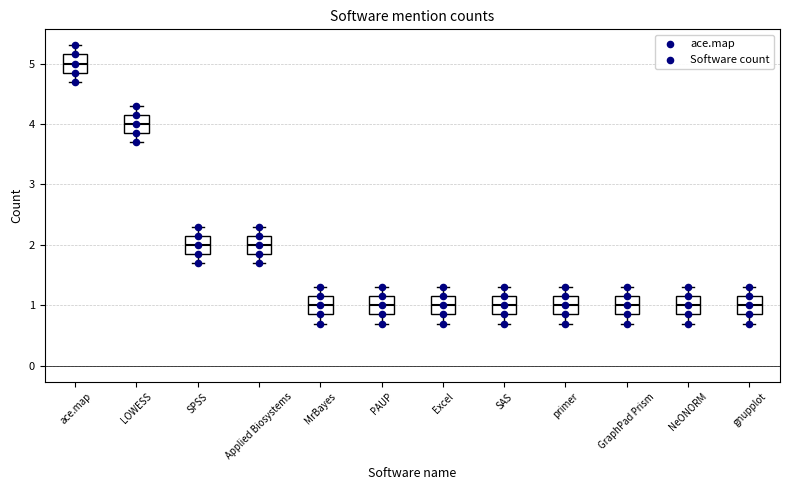

Reading left to right, read every box against the y-axis: the position of its median line, the range the box covers, and the ends of its whiskers. The values are not printed on the chart, so give them approximately, as read against the axis.

ace.map: median 5.0, box 4.9 to 5.2, whiskers 4.7 to 5.3
LOWESS: median 4.0, box 3.9 to 4.2, whiskers 3.7 to 4.3
SPSS: median 2.0, box 1.9 to 2.2, whiskers 1.7 to 2.3
Applied Biosystems: median 2.0, box 1.9 to 2.2, whiskers 1.7 to 2.3
MrBayes: median 1.0, box 0.9 to 1.2, whiskers 0.7 to 1.3
PAUP: median 1.0, box 0.9 to 1.2, whiskers 0.7 to 1.3
Excel: median 1.0, box 0.9 to 1.2, whiskers 0.7 to 1.3
SAS: median 1.0, box 0.9 to 1.2, whiskers 0.7 to 1.3
primer: median 1.0, box 0.9 to 1.2, whiskers 0.7 to 1.3
GraphPad Prism: median 1.0, box 0.9 to 1.2, whiskers 0.7 to 1.3
NeONORM: median 1.0, box 0.9 to 1.2, whiskers 0.7 to 1.3
gnupplot: median 1.0, box 0.9 to 1.2, whiskers 0.7 to 1.3